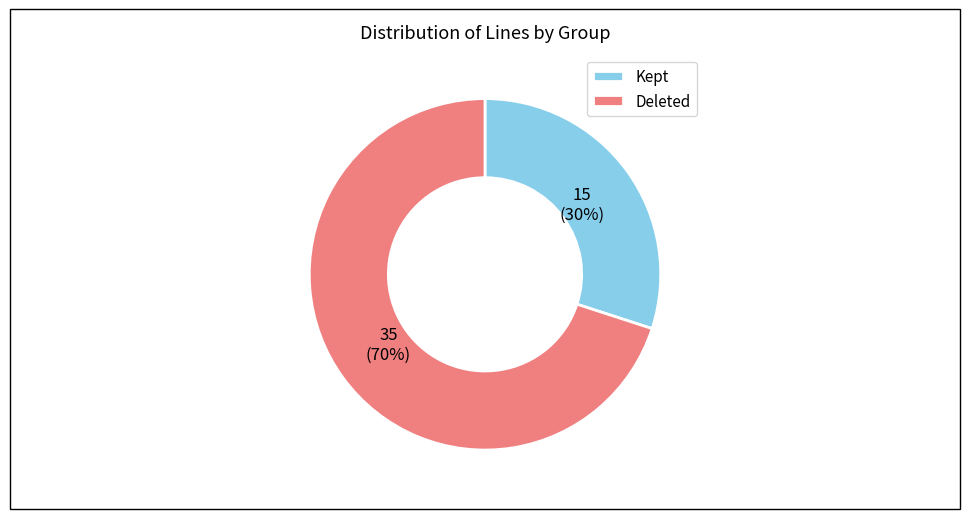

To the nearest percent, what is the difference between the largest and smallest slice percentages?

40%